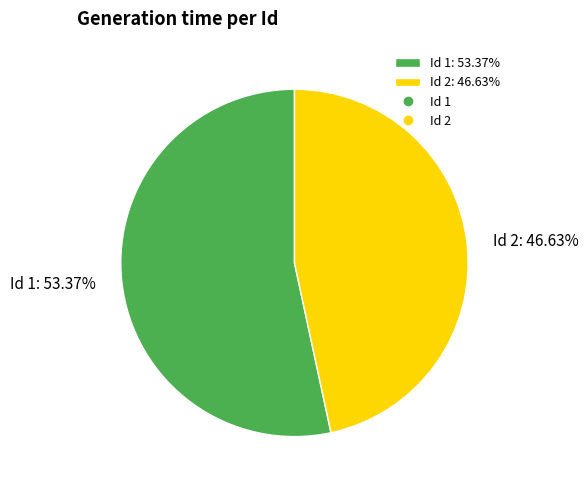

Which category has the smallest portion of the pie?

Id 2: 46.63%